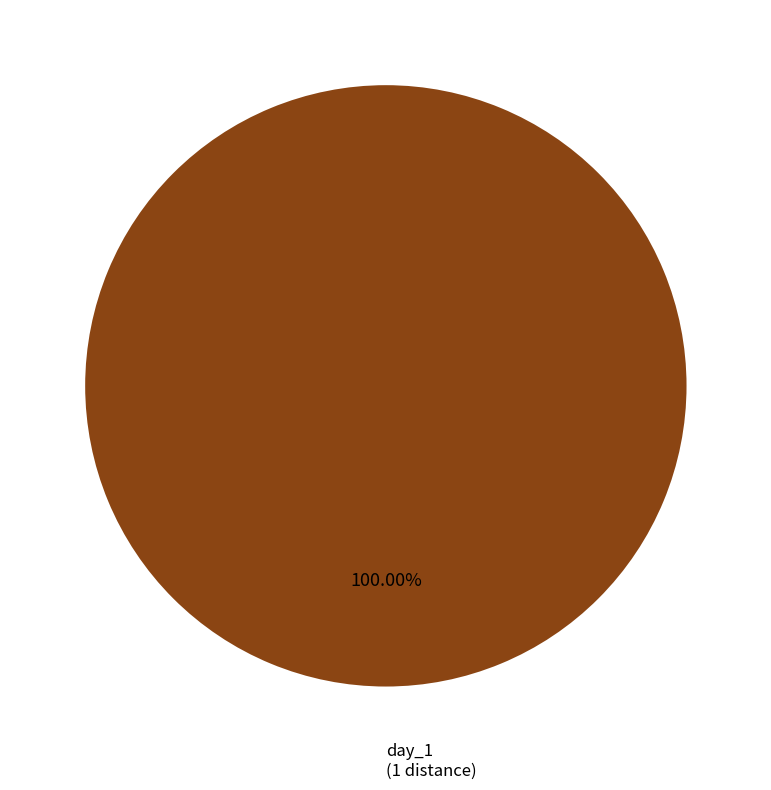

Is there any slice that represents more than half of the pie?

Yes